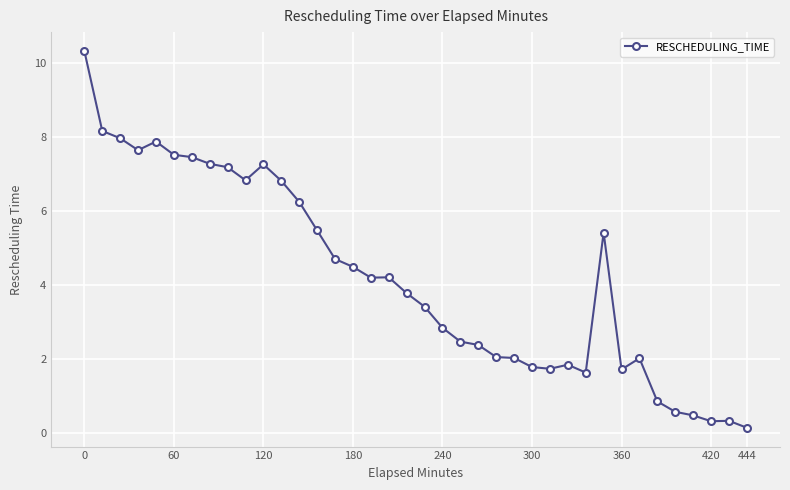

What is the value of the 4th point from the left?

7.7